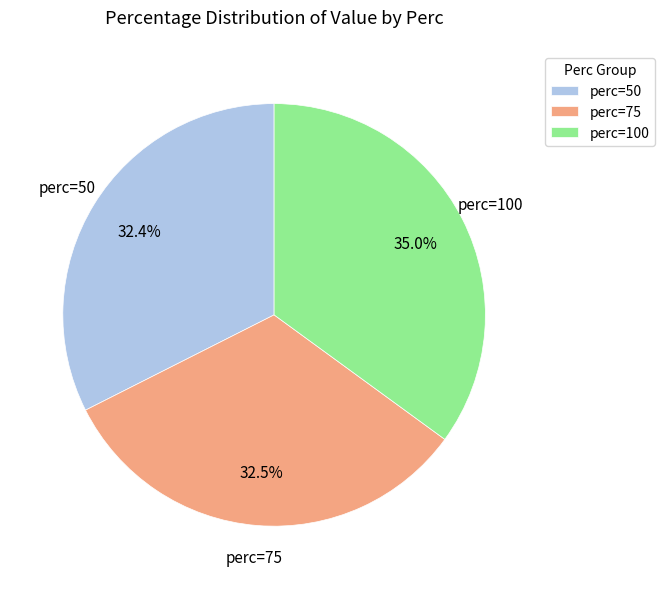

What percentage is NOT represented by perc=50?

67.6%